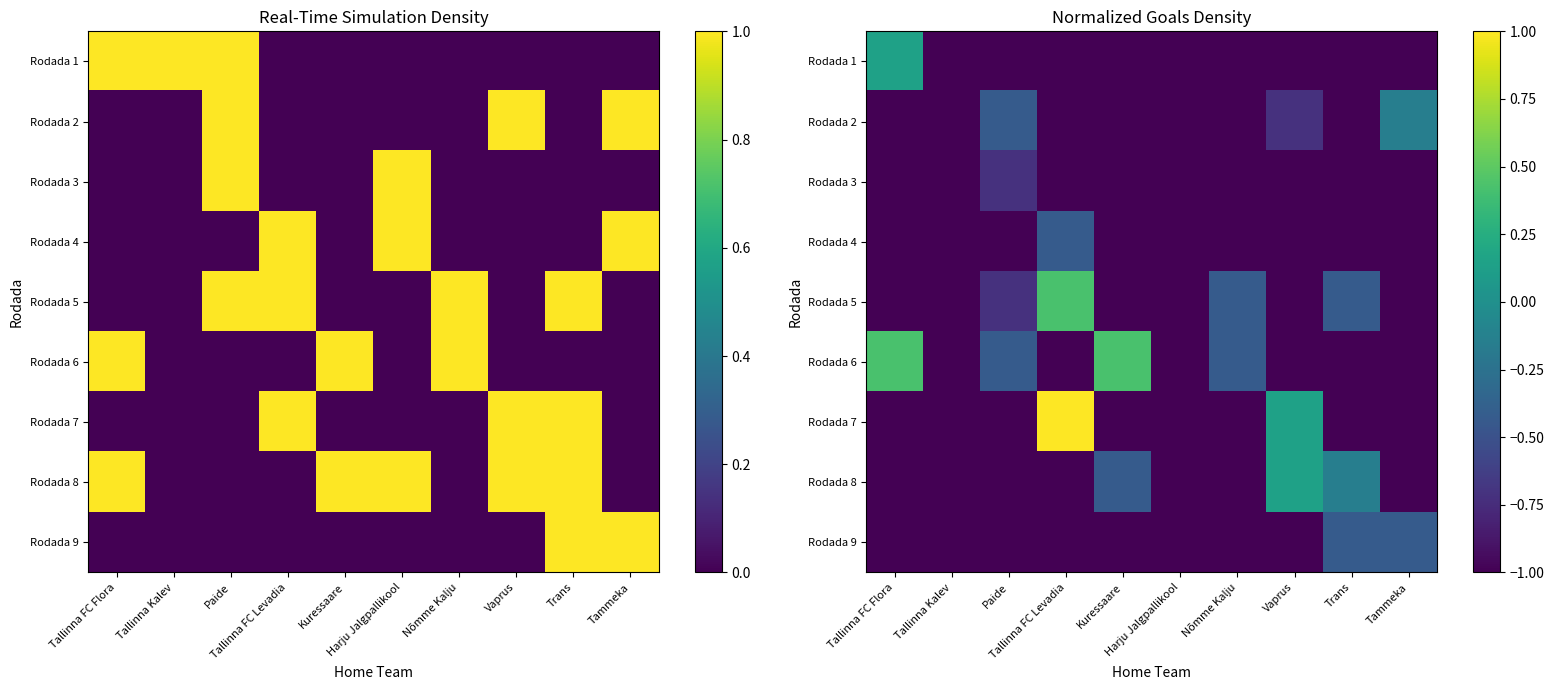

What is the difference between the maximum and minimum values in the Rodada 5 series?

1.4